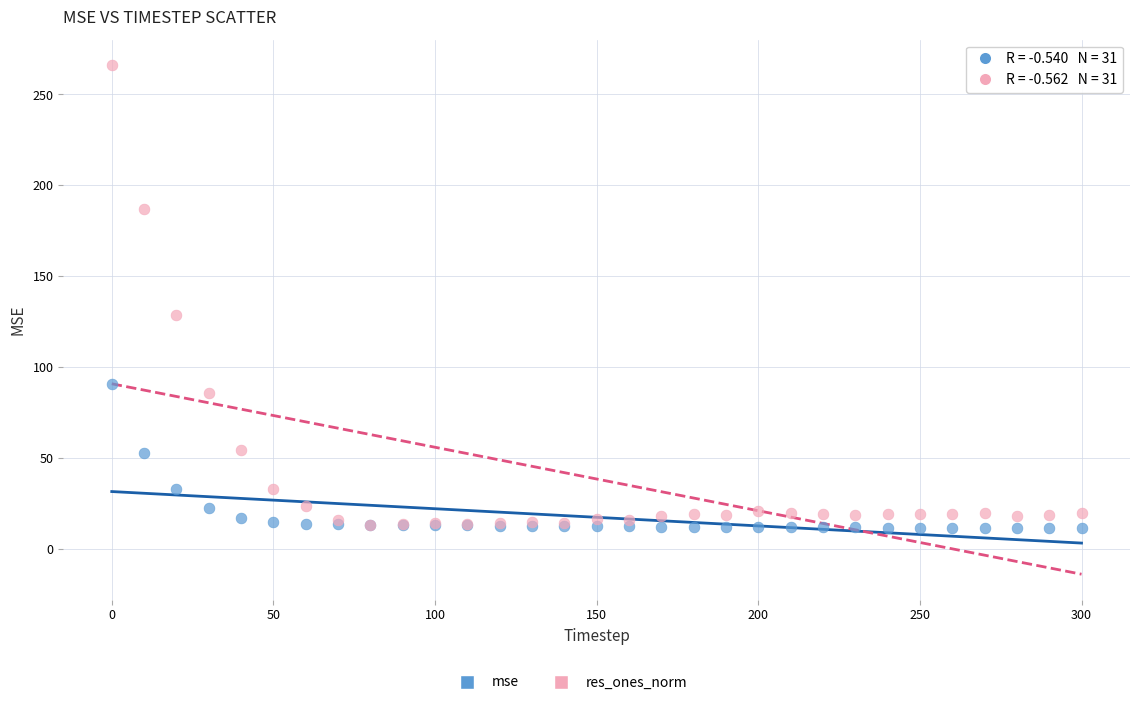

In the res_ones_norm series, what Y value is closest to 139?

128.5